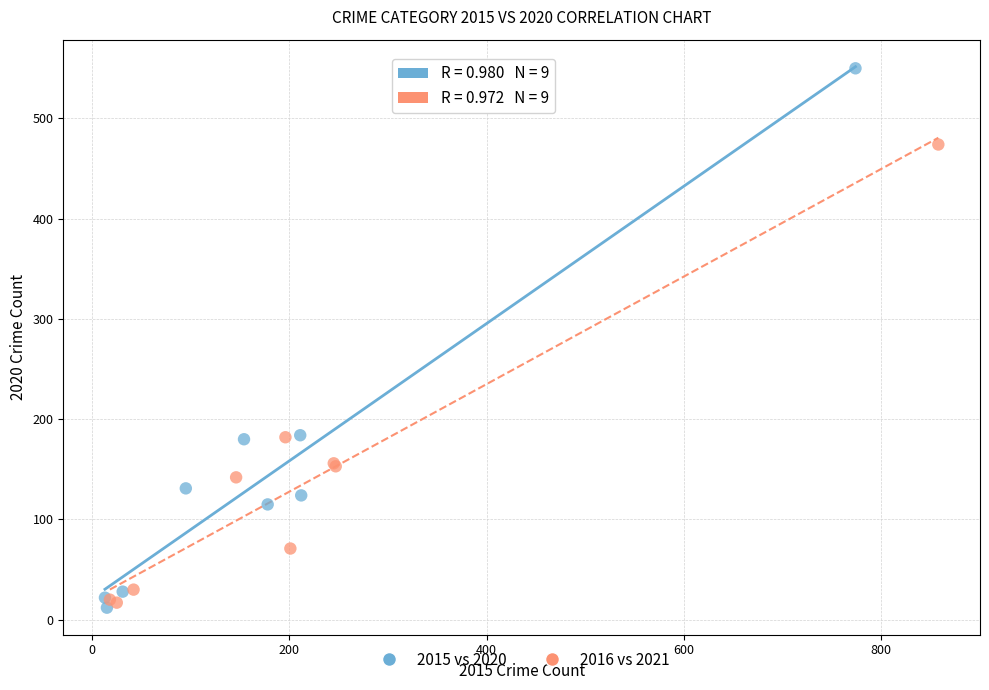

What are all the series names shown in the legend?

2015 vs 2020, 2016 vs 2021